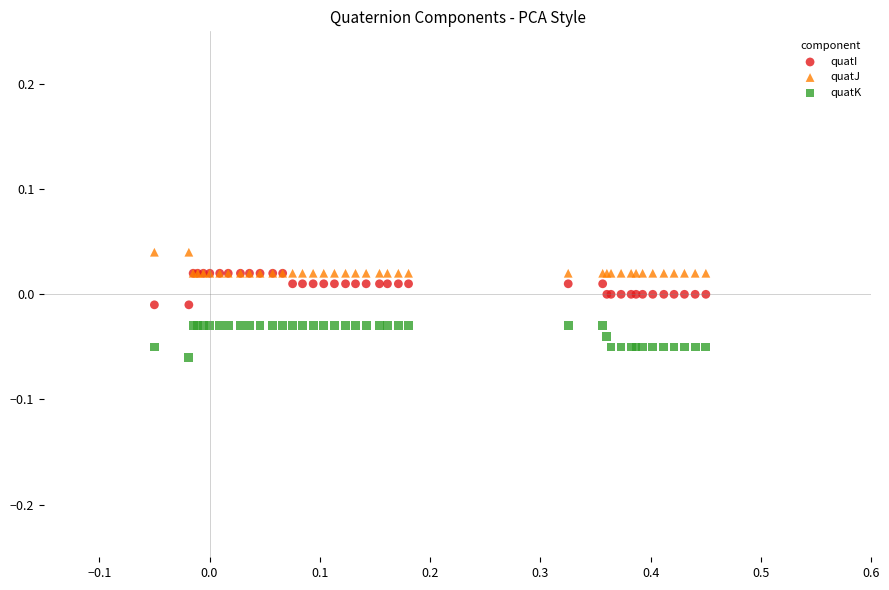

What are all the series names shown in the legend?

quatI, quatJ, quatK